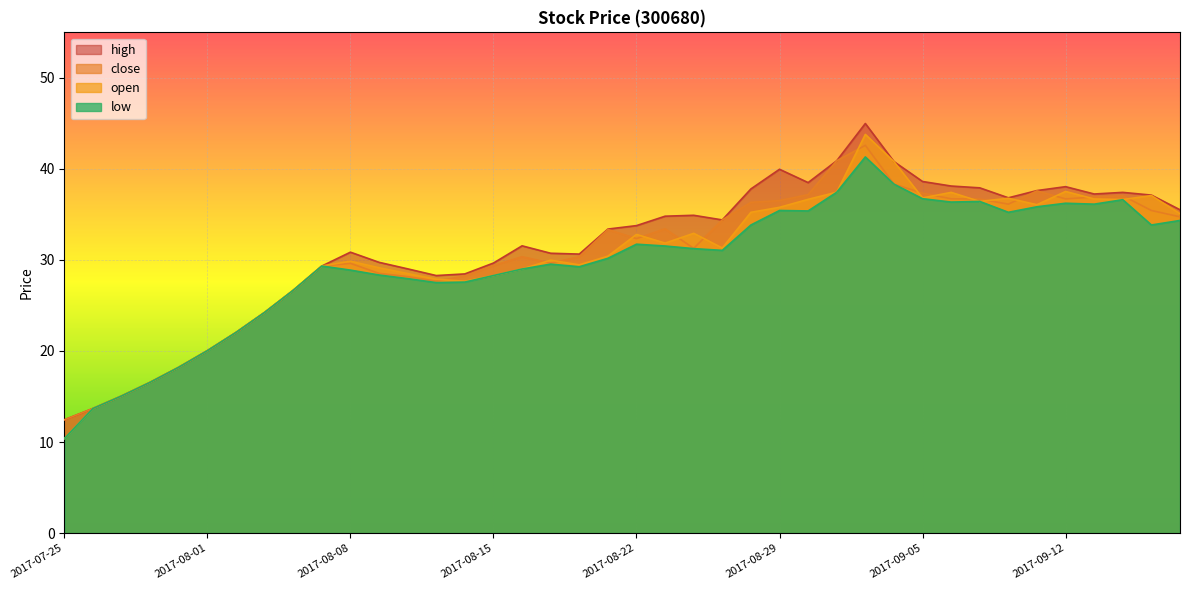

At which category does the chart reach its peak across all series?

2017-09-01